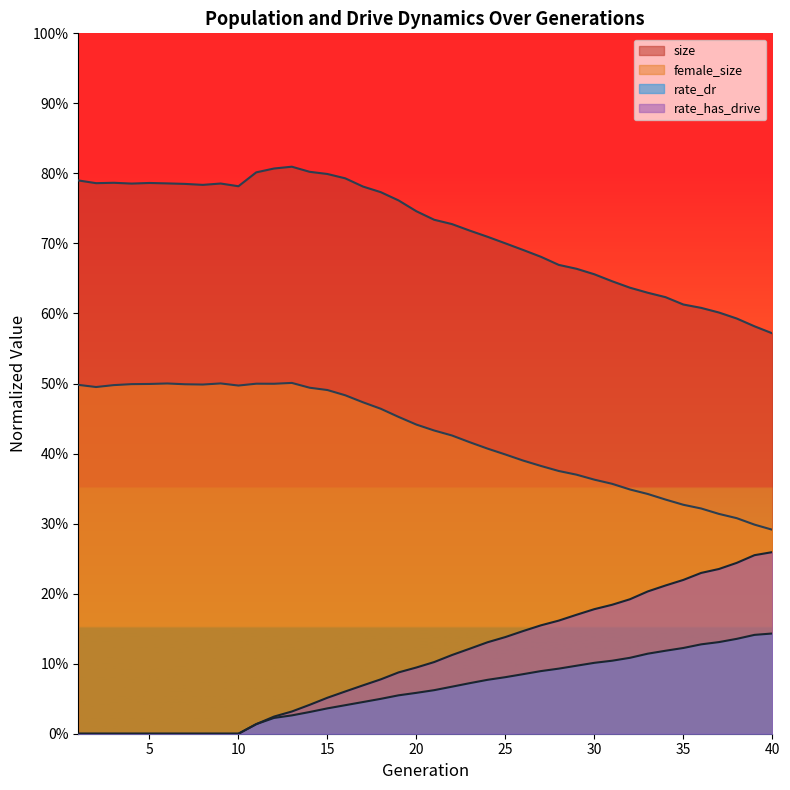

What is the difference between the highest and lowest values at 35?

0.5